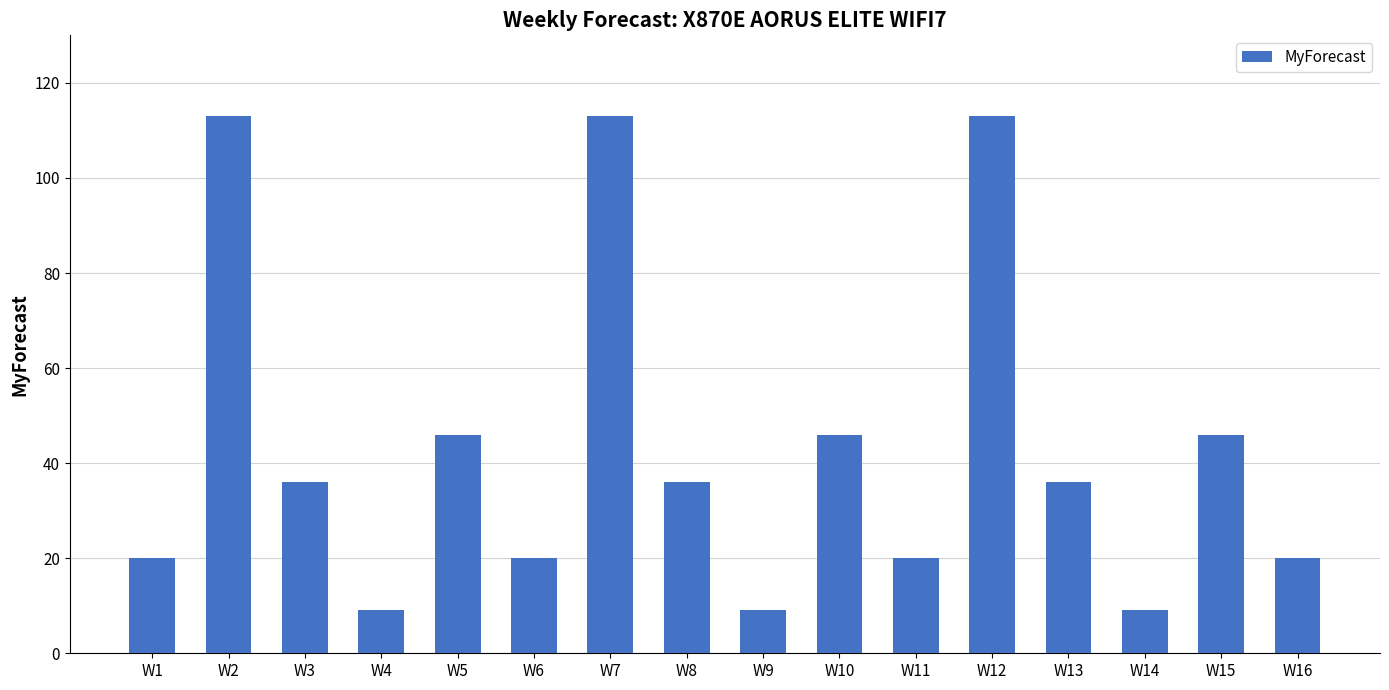

The chart shows a value of 11 at W16. True or false?

False